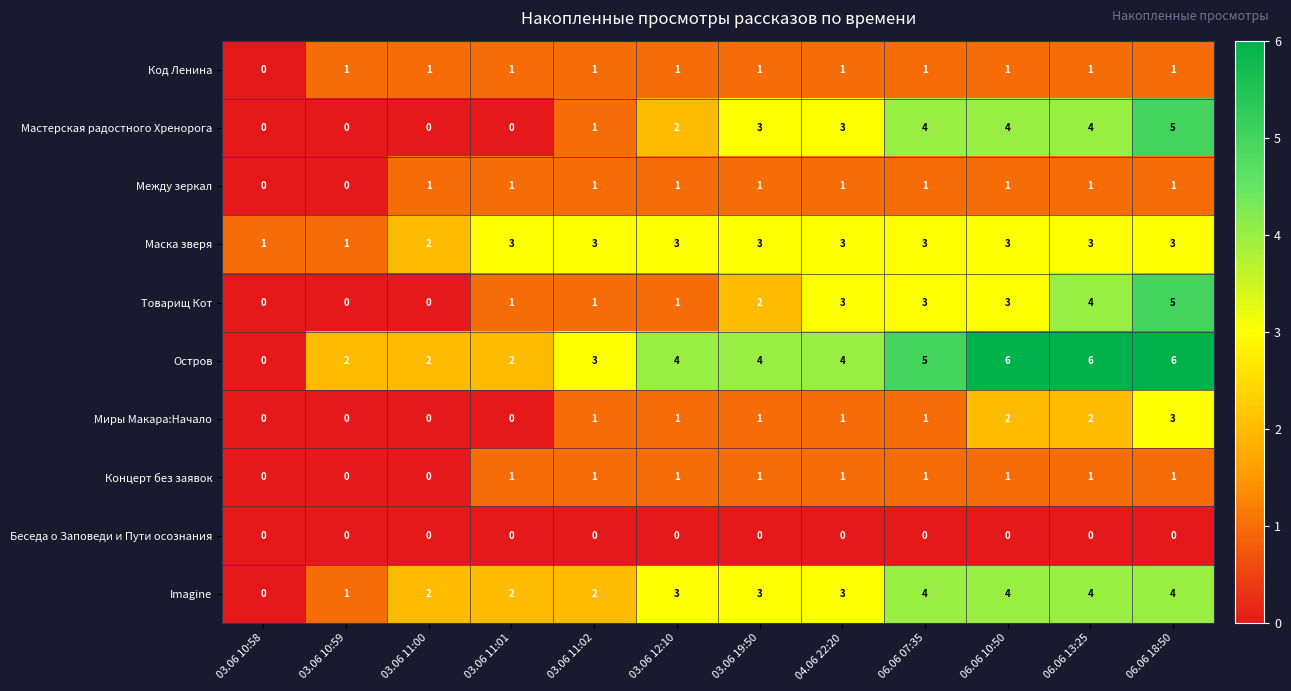

Which series changed the most between 06.06 10:50 and 06.06 18:50?

Товарищ Кот